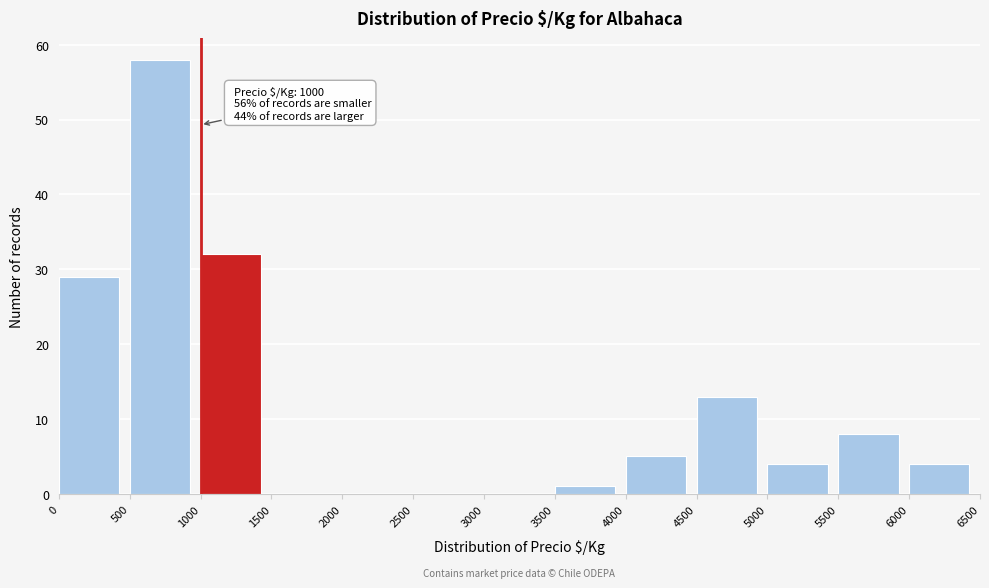

Which range on the x-axis has the tallest bar?

500 to 1000